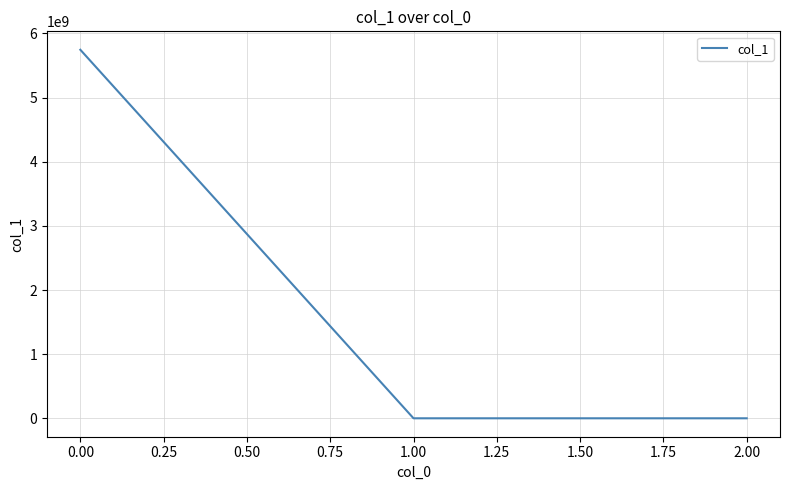

How many series are shown in this chart?

1